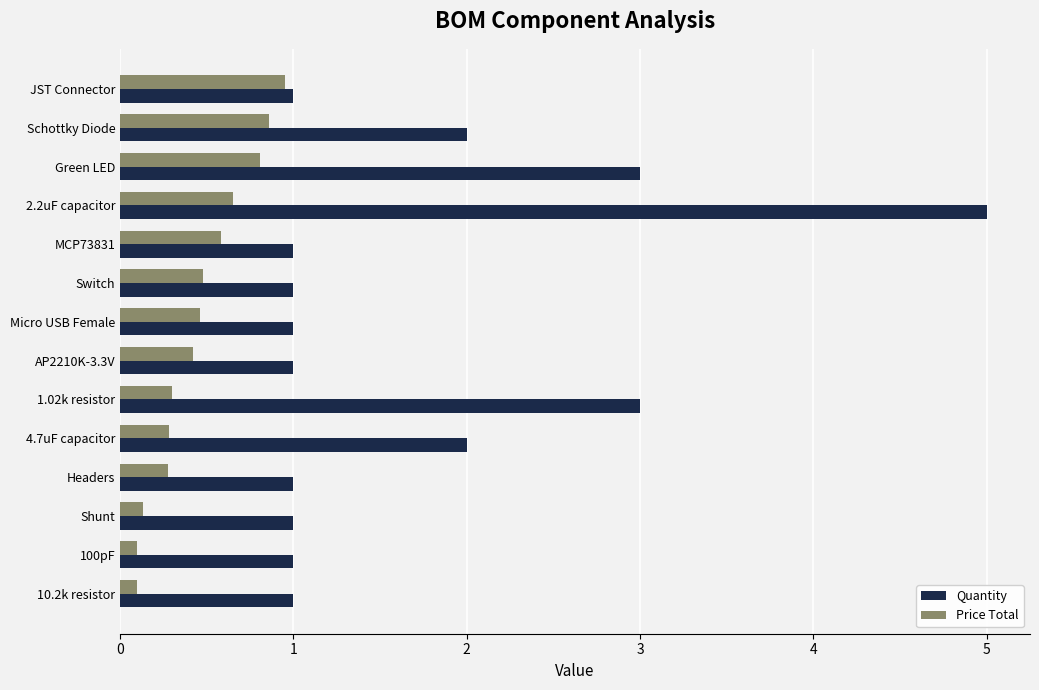

What is the difference between the maximum and minimum values in the Quantity series?

4.0